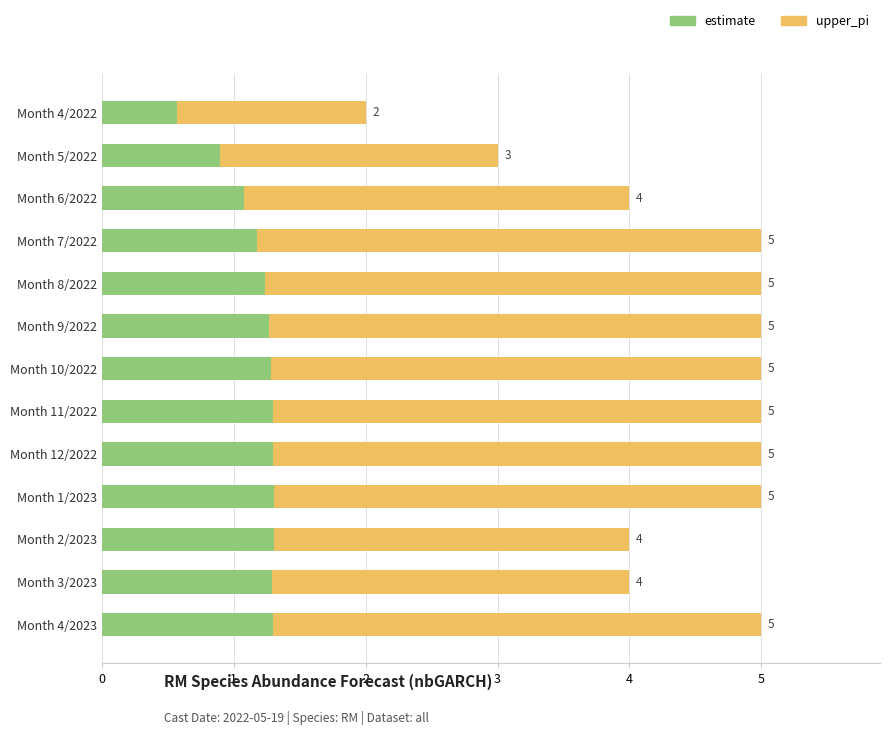

Reading right to left, extract all data points from this chart.

upper_pi: 5.0	4.0	4.0	5.0	5.0	5.0	5.0	5.0	5.0	5.0	4.0	3.0	2.0
estimate: 1.3	1.3	1.3	1.3	1.3	1.3	1.3	1.3	1.2	1.2	1.1	0.9	0.6